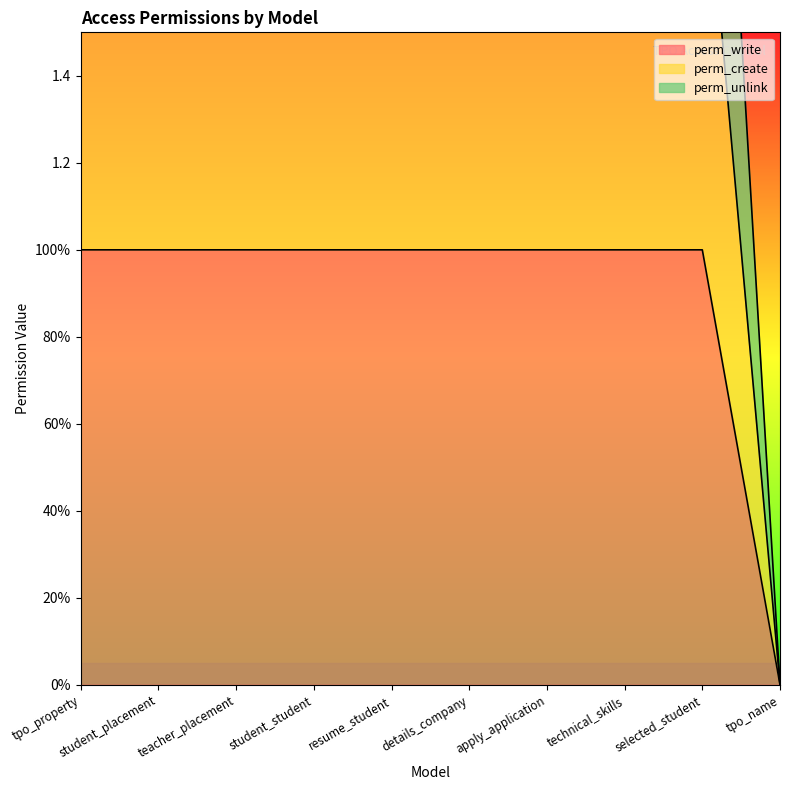

What is the maximum value shown in the chart?

3